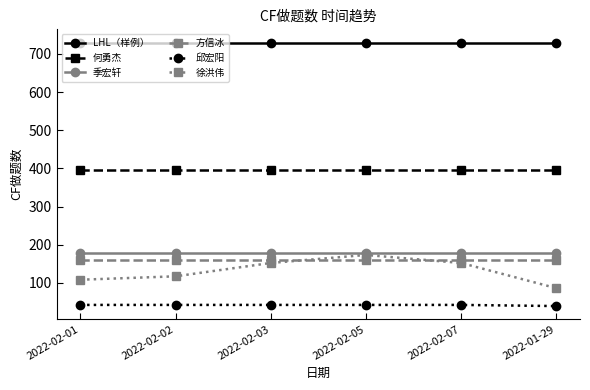

In 徐洪伟, how many points are higher than both neighbors (excluding endpoints)?

1